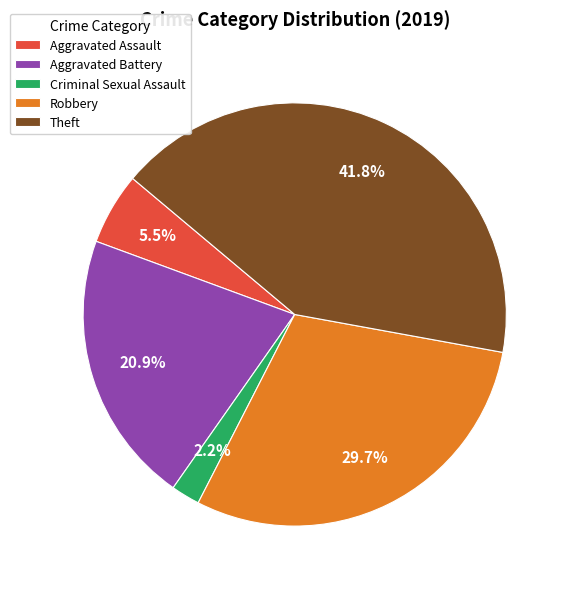

Which has a higher value, Aggravated Assault or Robbery?

Robbery